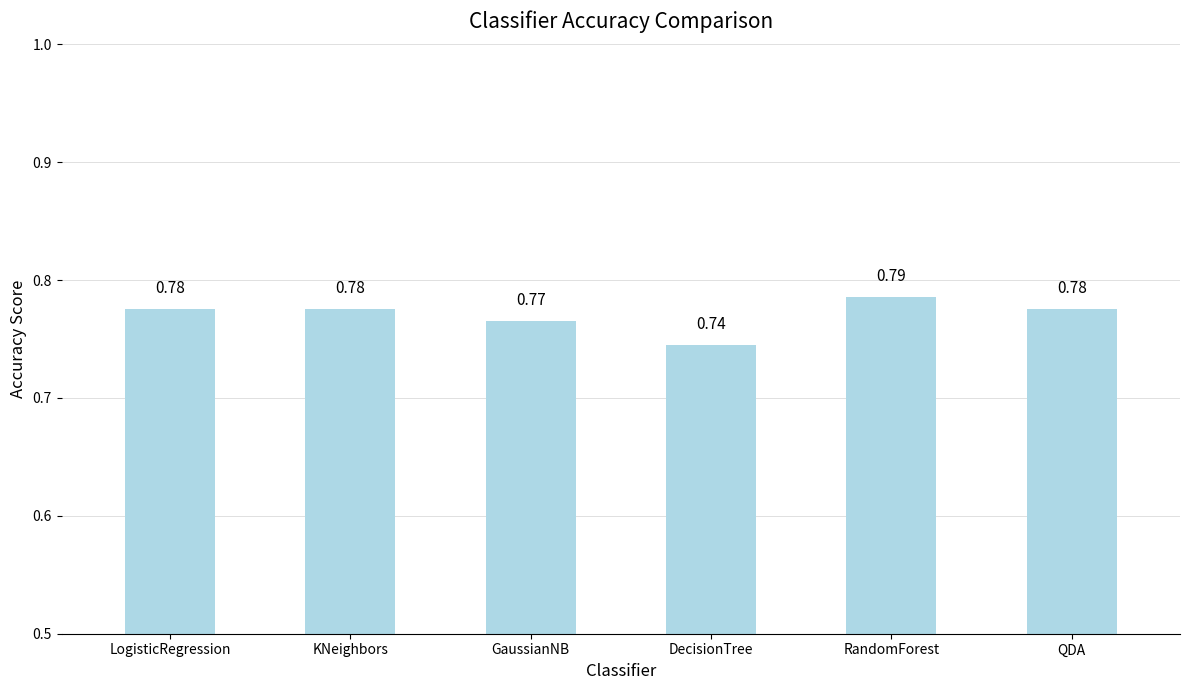

What is the label of the 5th bar from the left?

RandomForest